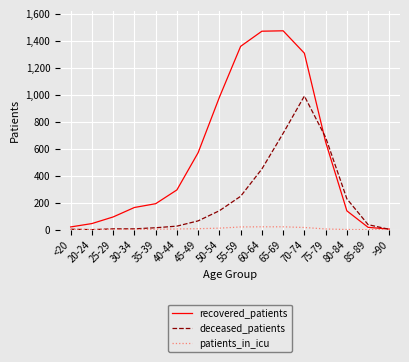

At which category is the sum across all series the highest?

70-74